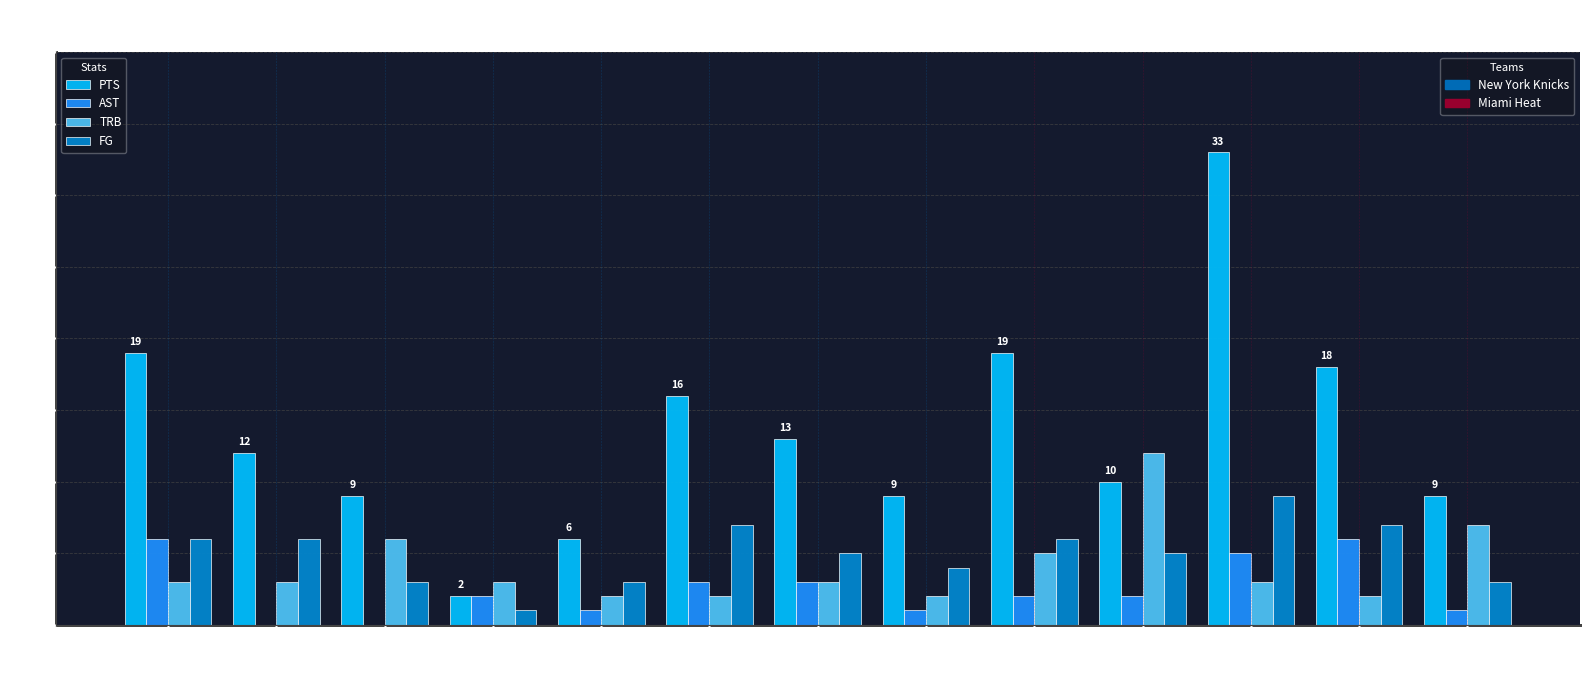

True or false: AST has a value of 2 at hasleud01.

True